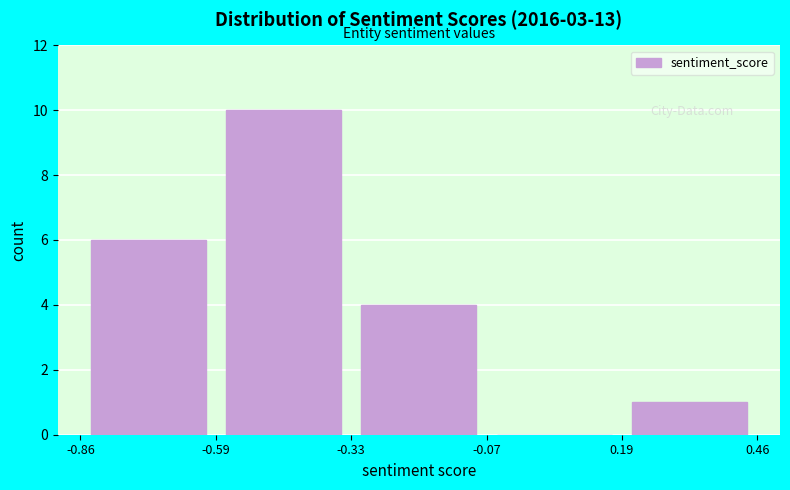

Reading left to right, transcribe this chart: for each bar, give the range it covers on the x-axis and its height. The values are not printed on the chart, so give them approximately, as read against the axis.

-0.86 to -0.59: 6
-0.59 to -0.33: 10
-0.33 to -0.07: 4
-0.07 to 0.19: 0
0.19 to 0.46: 1